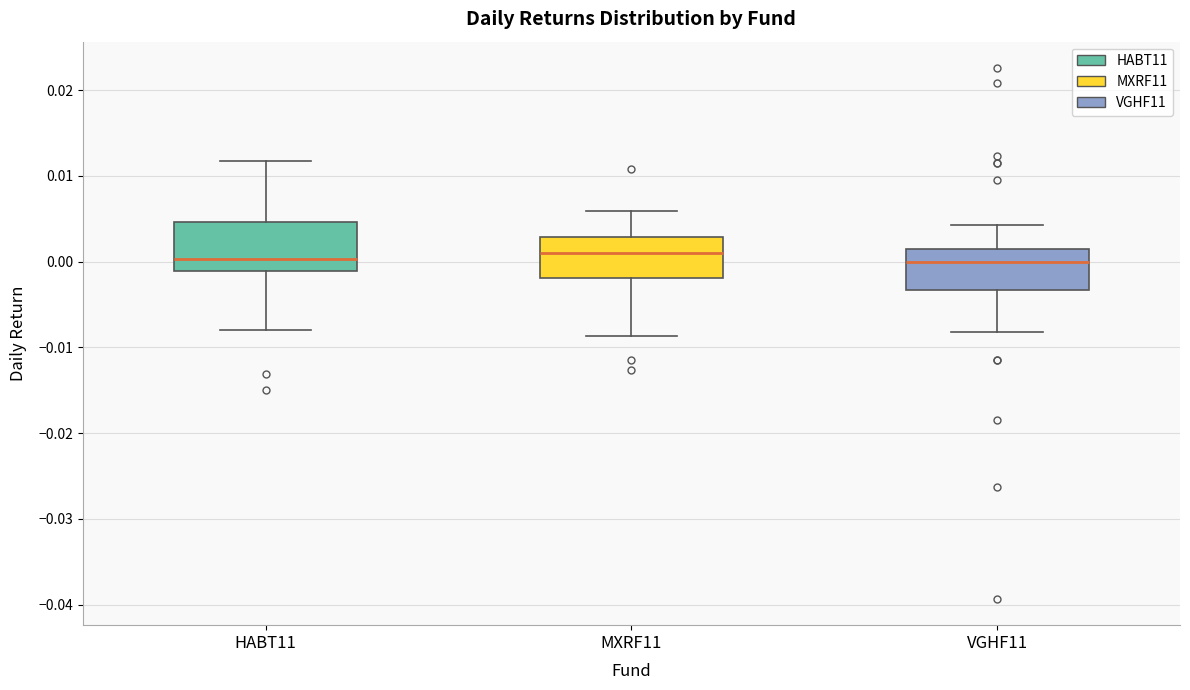

Reading left to right, read every box against the y-axis: the position of its median line, the range the box covers, and the ends of its whiskers. The values are not printed on the chart, so give them approximately, as read against the axis.

HABT11: median 0.000, box -0.001 to 0.005, whiskers -0.008 to 0.012
MXRF11: median 0.001, box -0.002 to 0.003, whiskers -0.009 to 0.006
VGHF11: median 0.000, box -0.003 to 0.002, whiskers -0.008 to 0.004